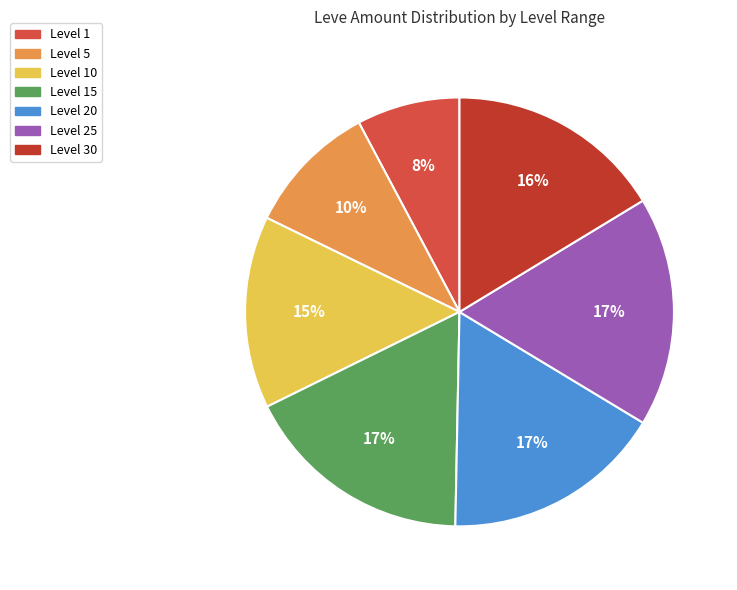

Count the number of slices in the pie.

7